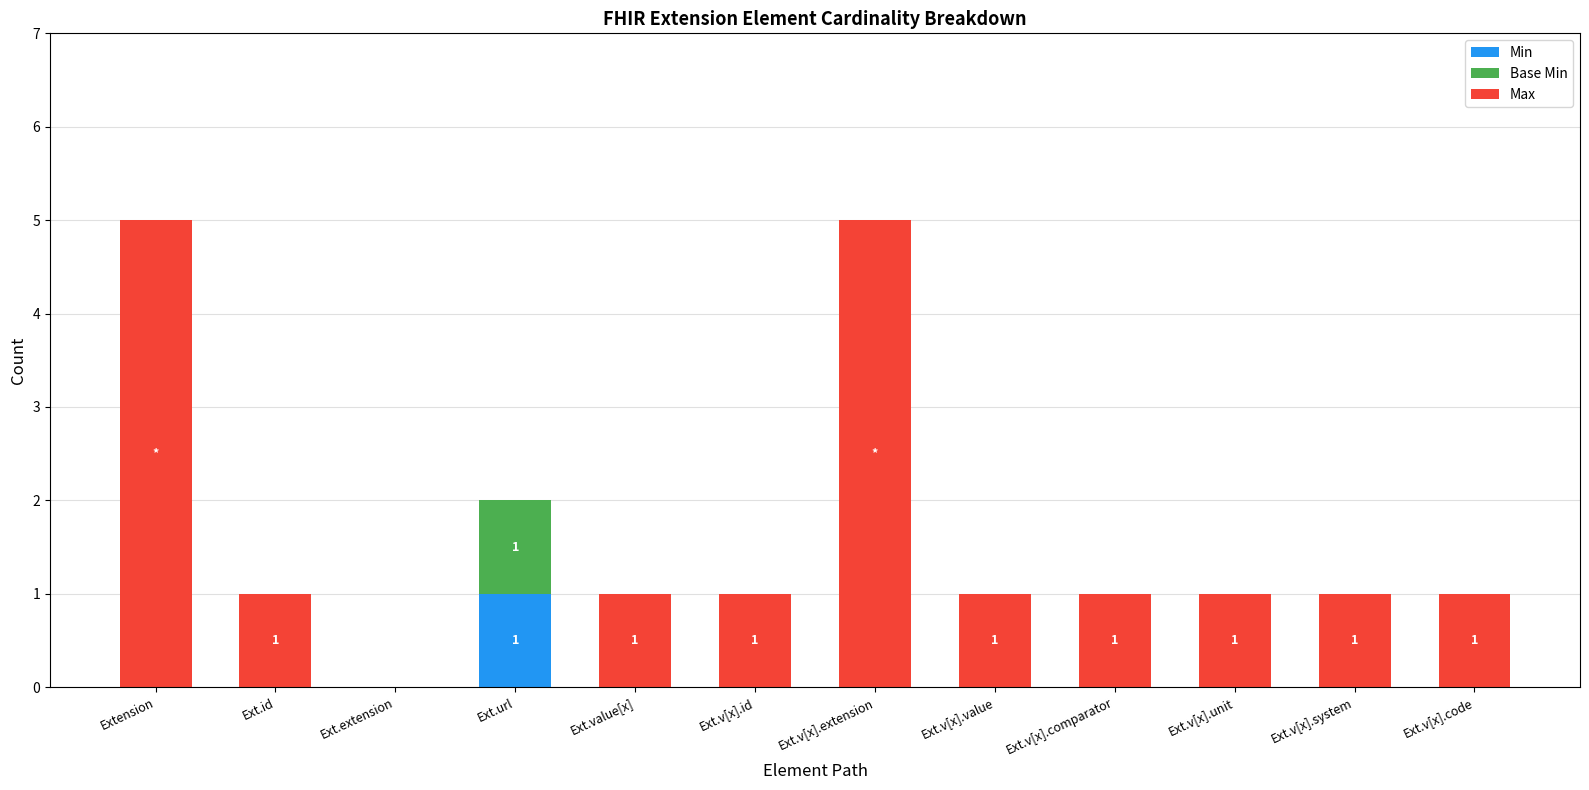

True or false: Min has a value of 0 at Extension.

True